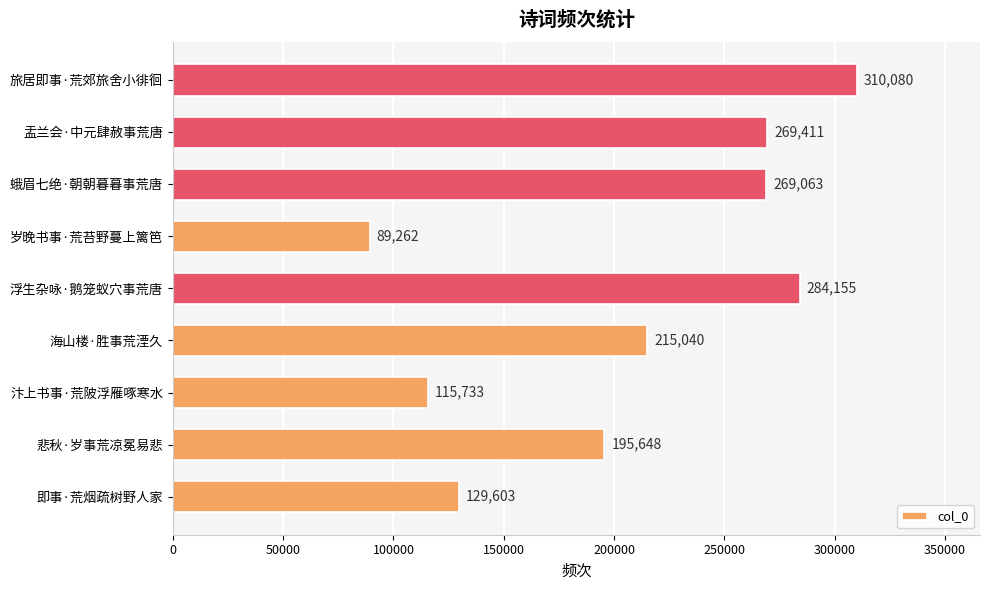

How many distinct data groups are displayed?

1